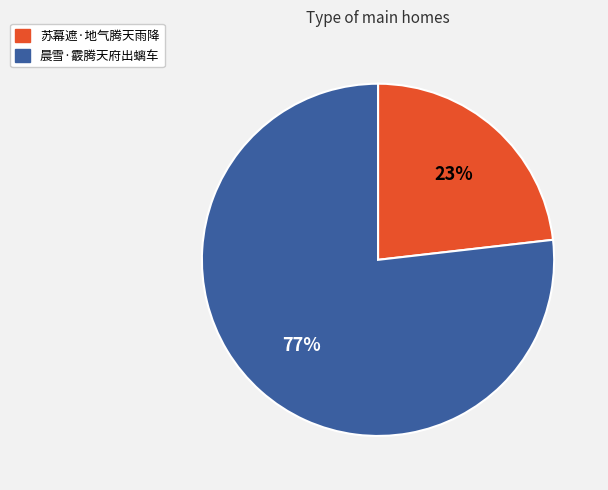

Combined, do 晨雪·霰腾天府出螭车 and 苏幕遮·地气腾天雨降 account for over 50%?

Yes